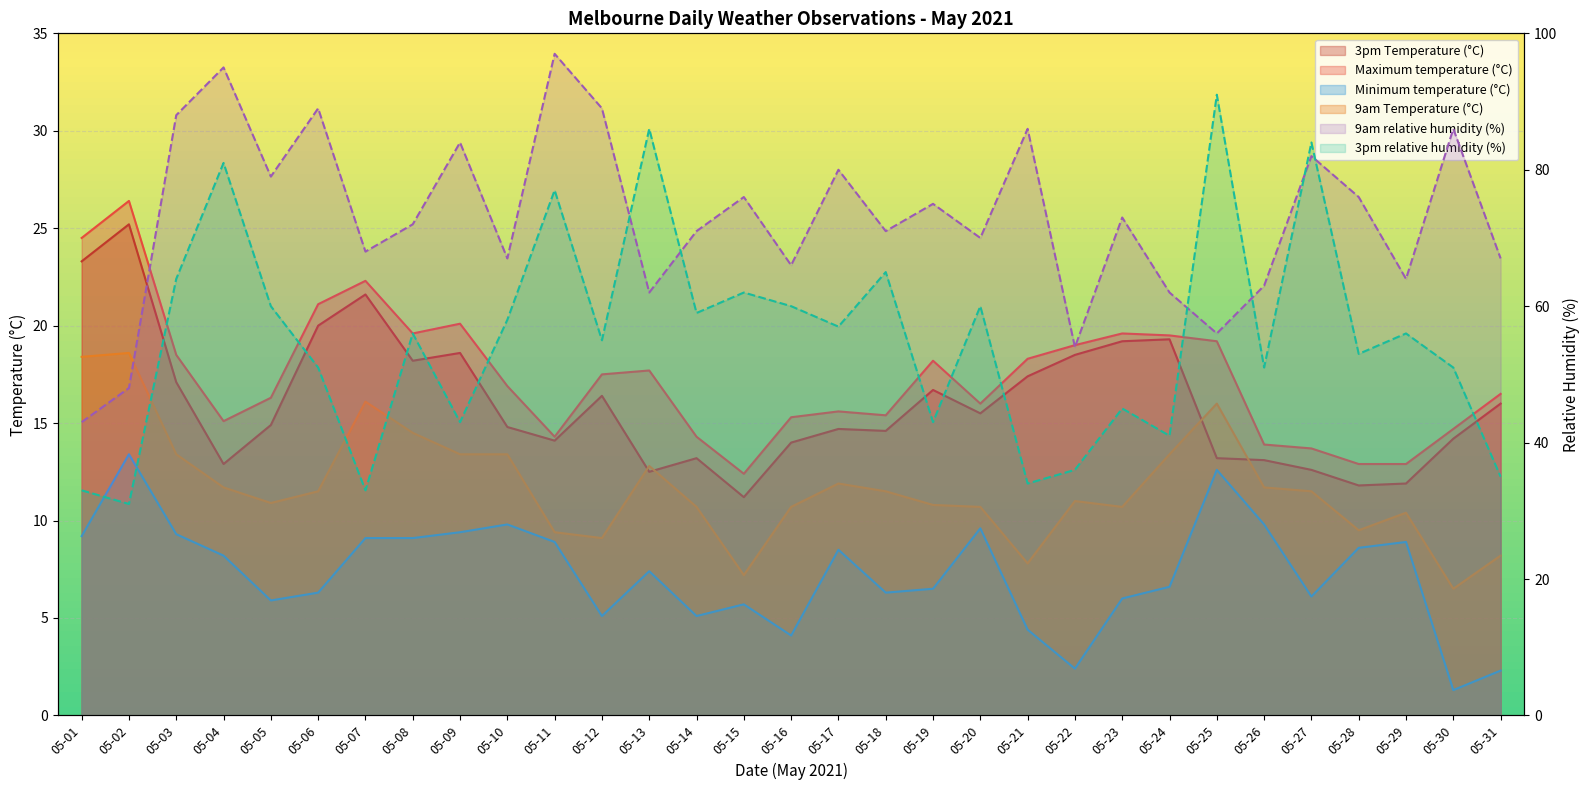

Which series has the largest total across all categories?

9am relative humidity (%)